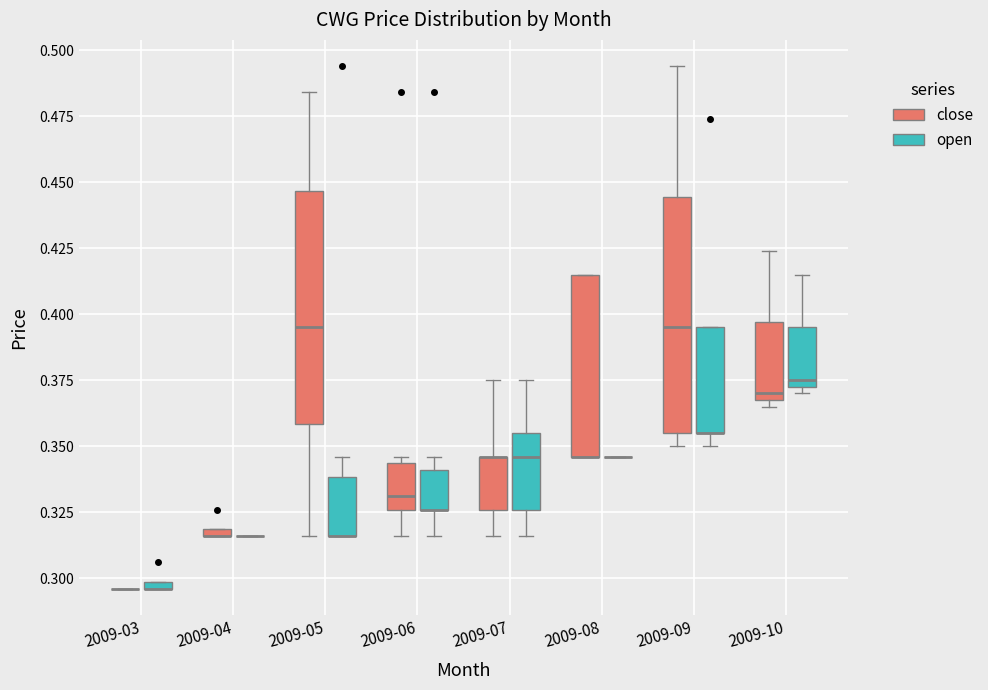

Where is the lower edge of the box for 2009-04 (close) on the y-axis? The values are not printed on the chart, so give them approximately, as read against the axis.

0.315